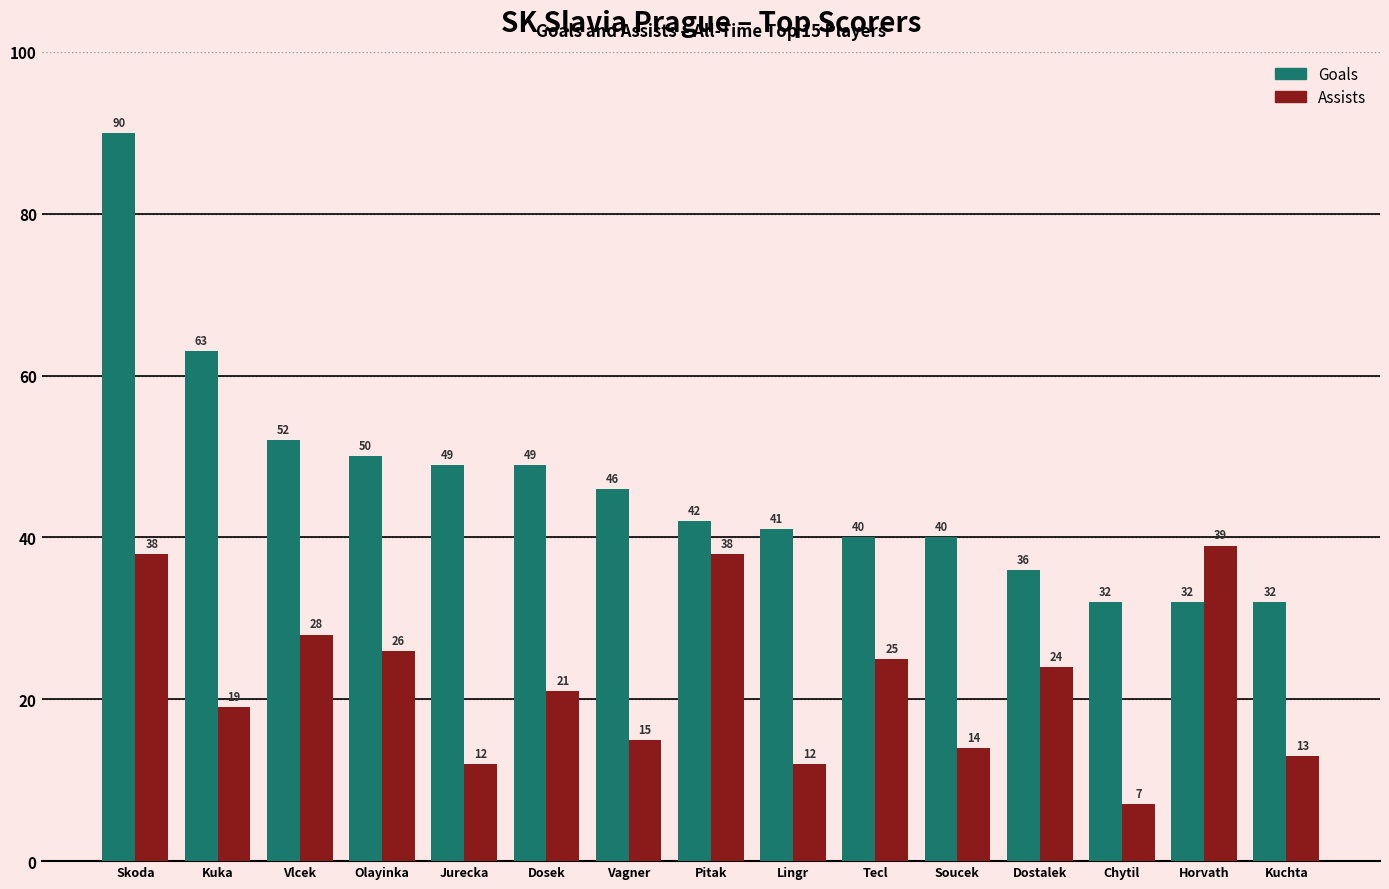

At which label is Assists closest to 23?

Dostalek